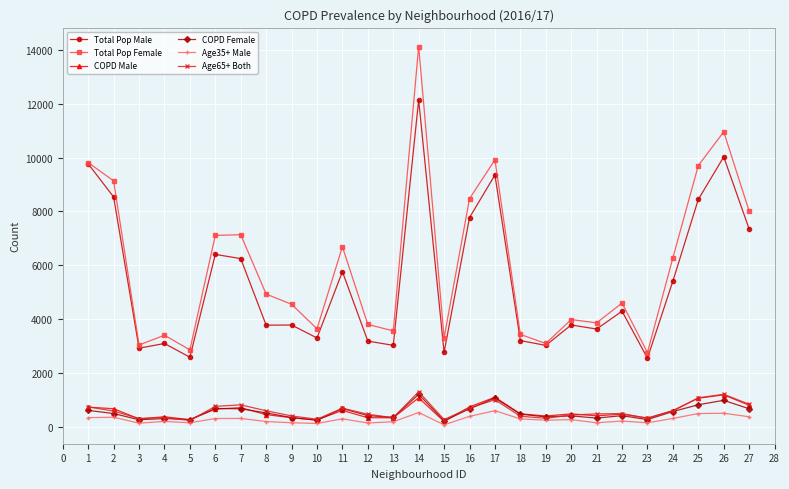

What is the value of the Age65+ Both point at the 1st from the left?

738